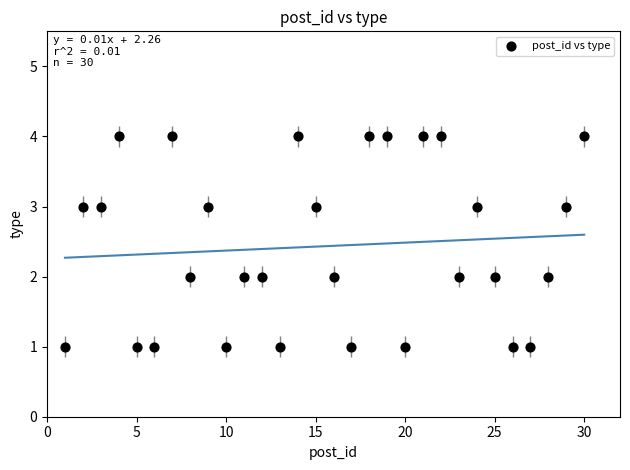

What is the range of Y values (max minus min)?

3